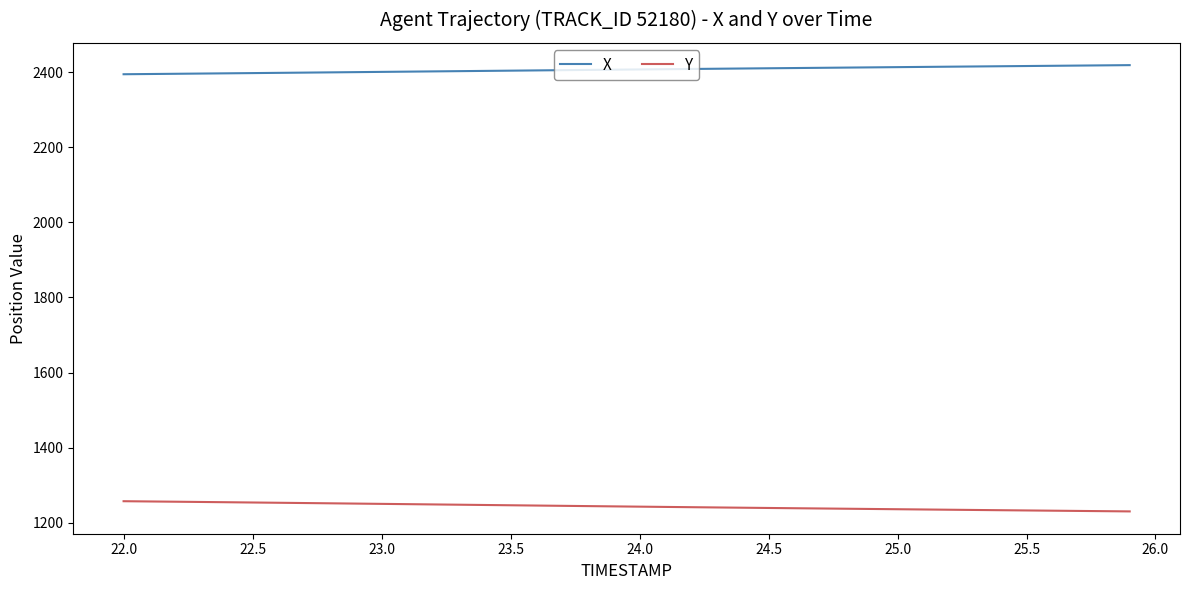

What is the difference between the maximum and minimum values in the Y series?

27.2